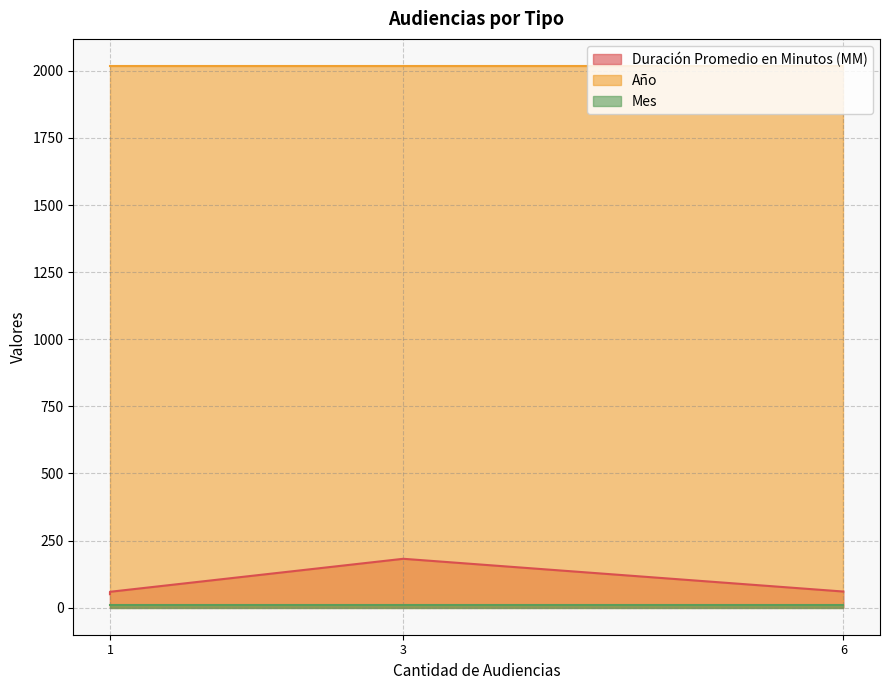

Reading left to right, list all the values displayed in this chart.

Duración Promedio en Minutos (MM): 50	182	60	59
Año: 2018	2018	2018	2018
Mes: 9	9	9	9